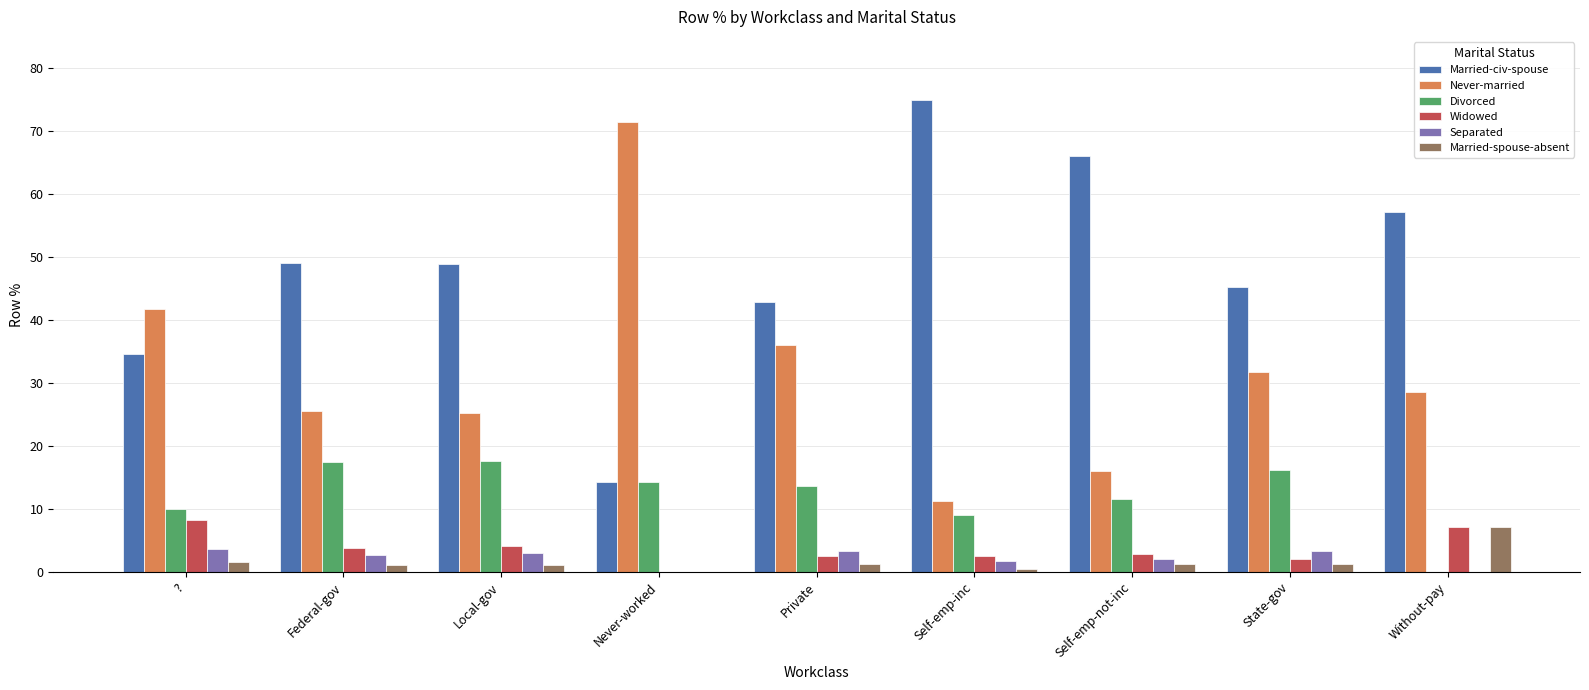

What value does the Widowed series have at ??

8.3